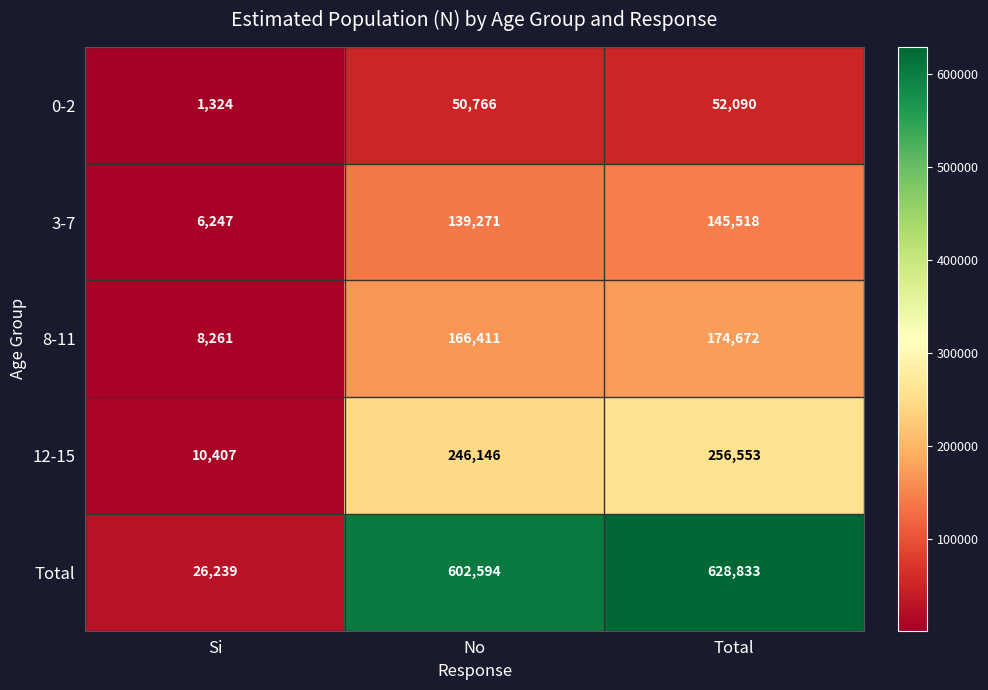

What is the difference between the maximum and minimum values in the 8-11 series?

166411